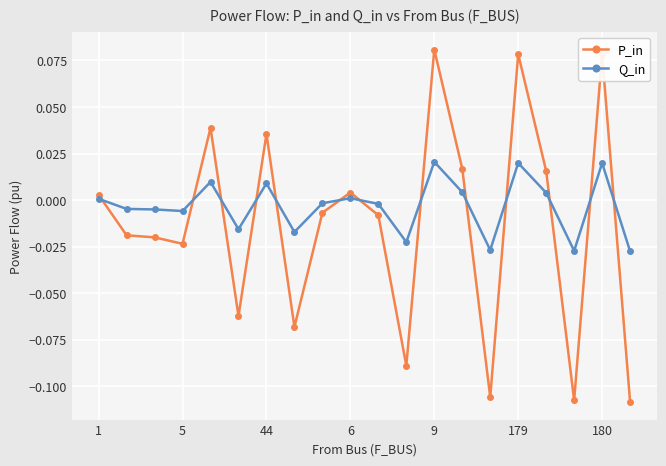

True or false: Q_in has more than 0 points higher than both neighbors.

True